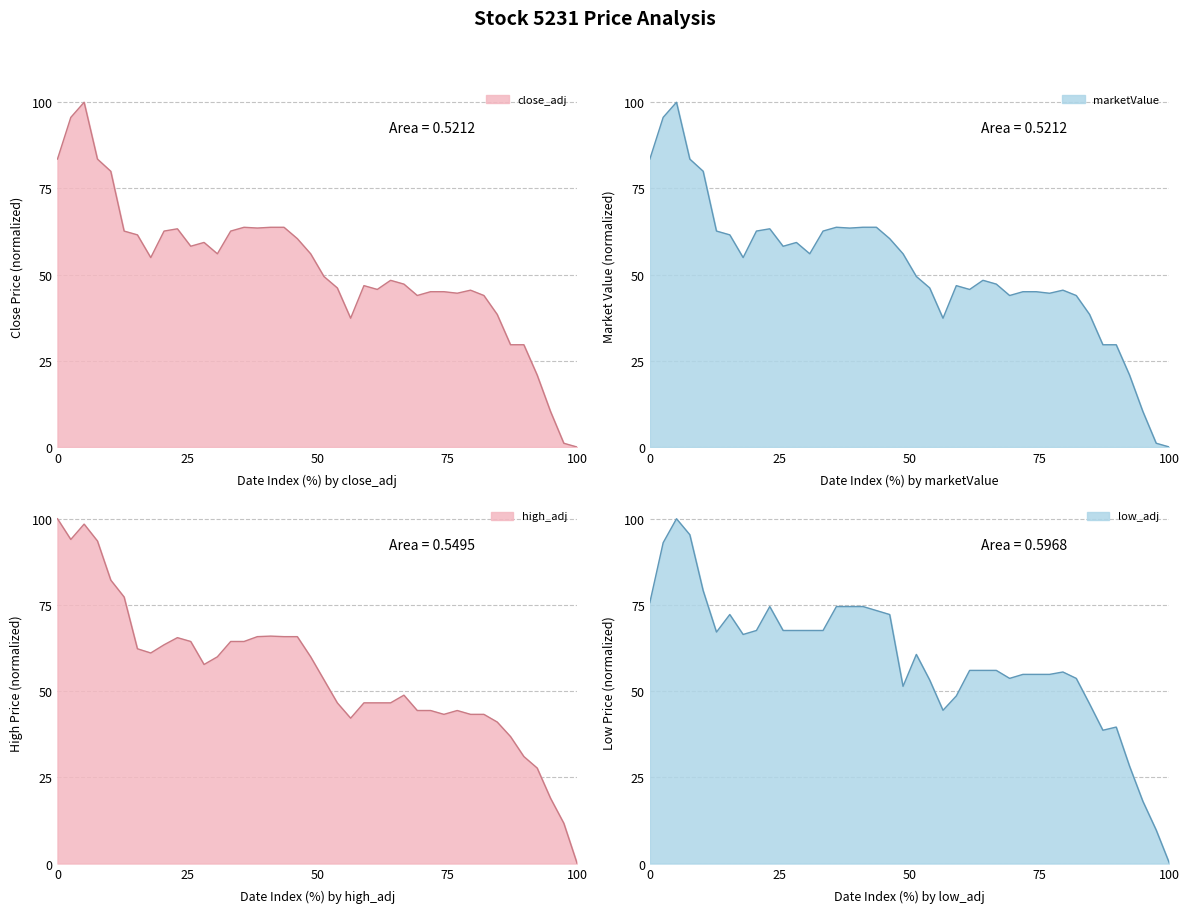

How many interior local valleys does the close_adj series have?

8